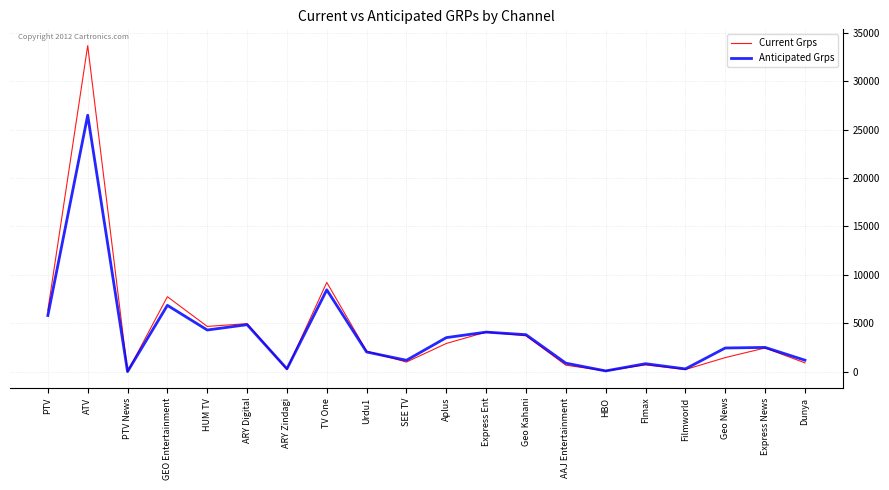

At which label does Current Grps reach its peak?

ATV